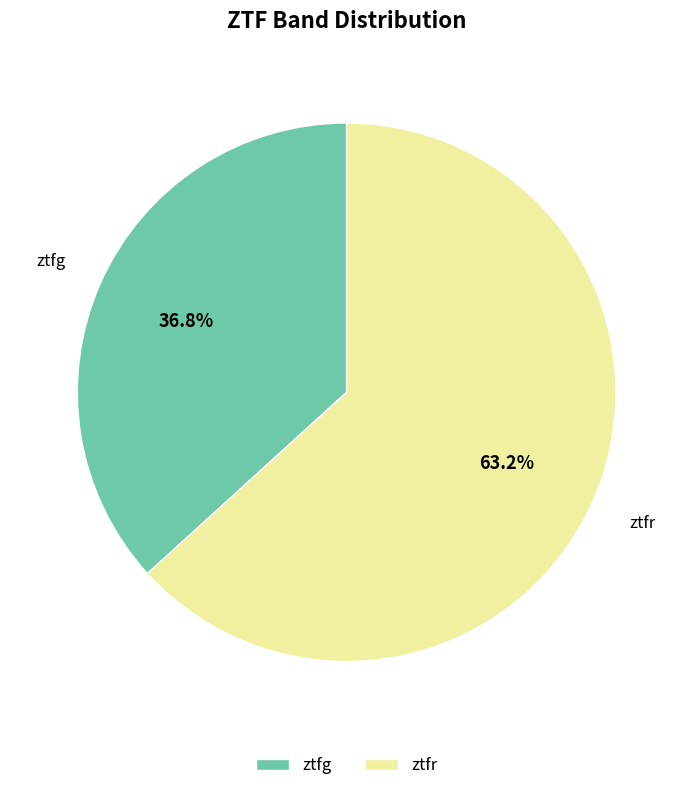

True or false: ztfg accounts for 25% of the total.

False